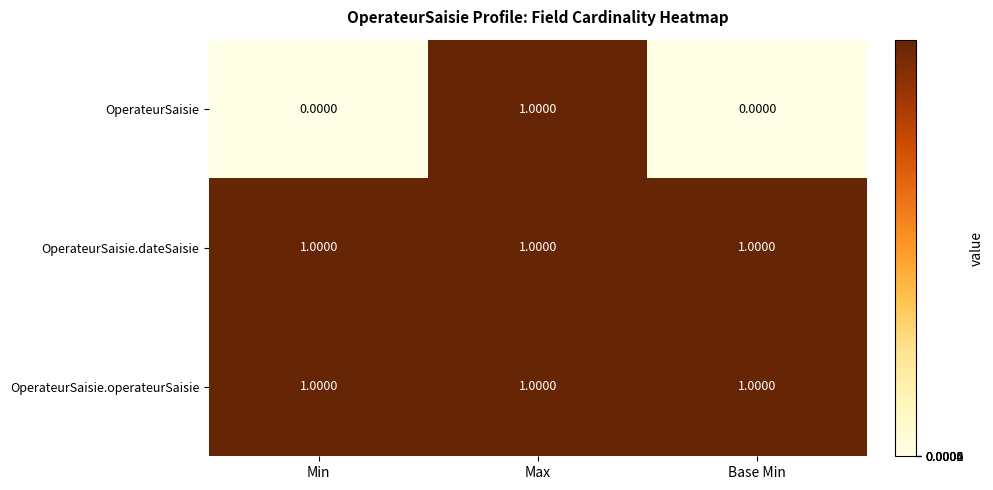

Which series has the largest range (max minus min)?

OperateurSaisie